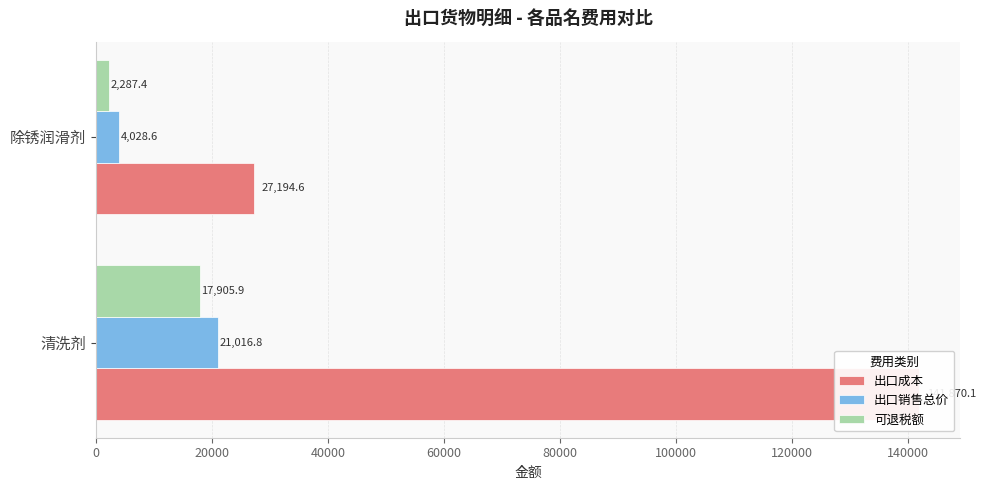

How many distinct data groups are displayed?

3